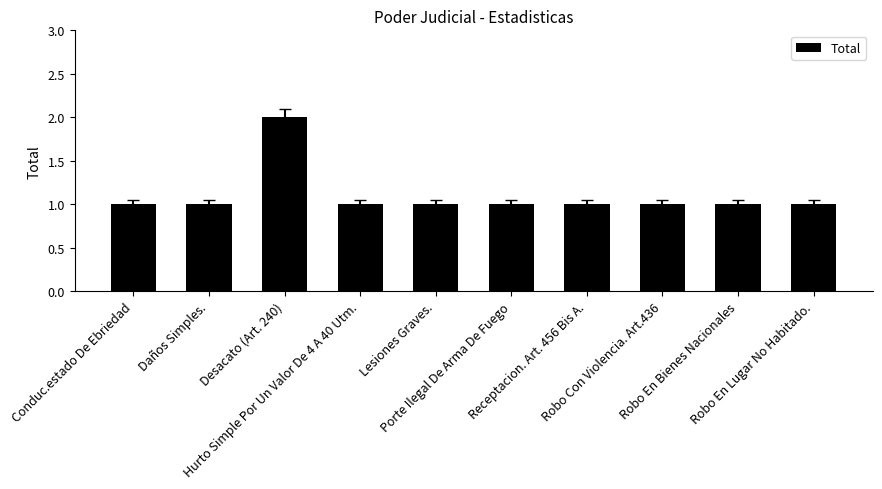

How many bars are there in total?

10